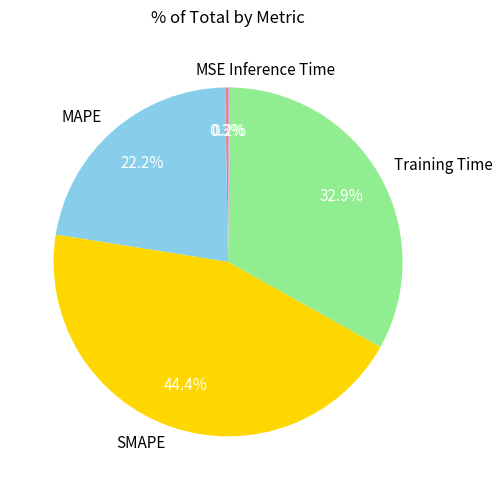

To the nearest percent, what portion does SMAPE represent?

44%